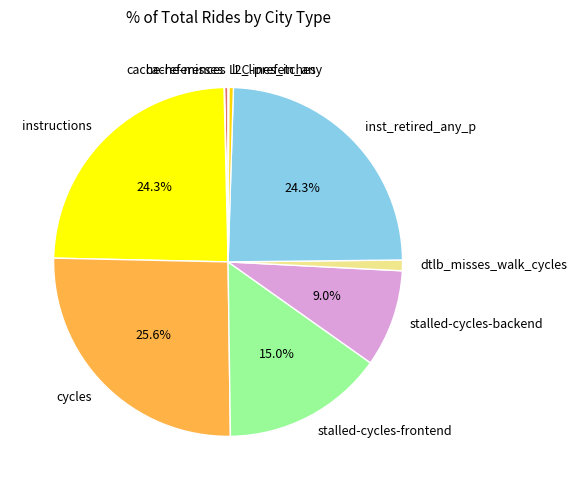

What is the largest slice in the pie chart?

cycles